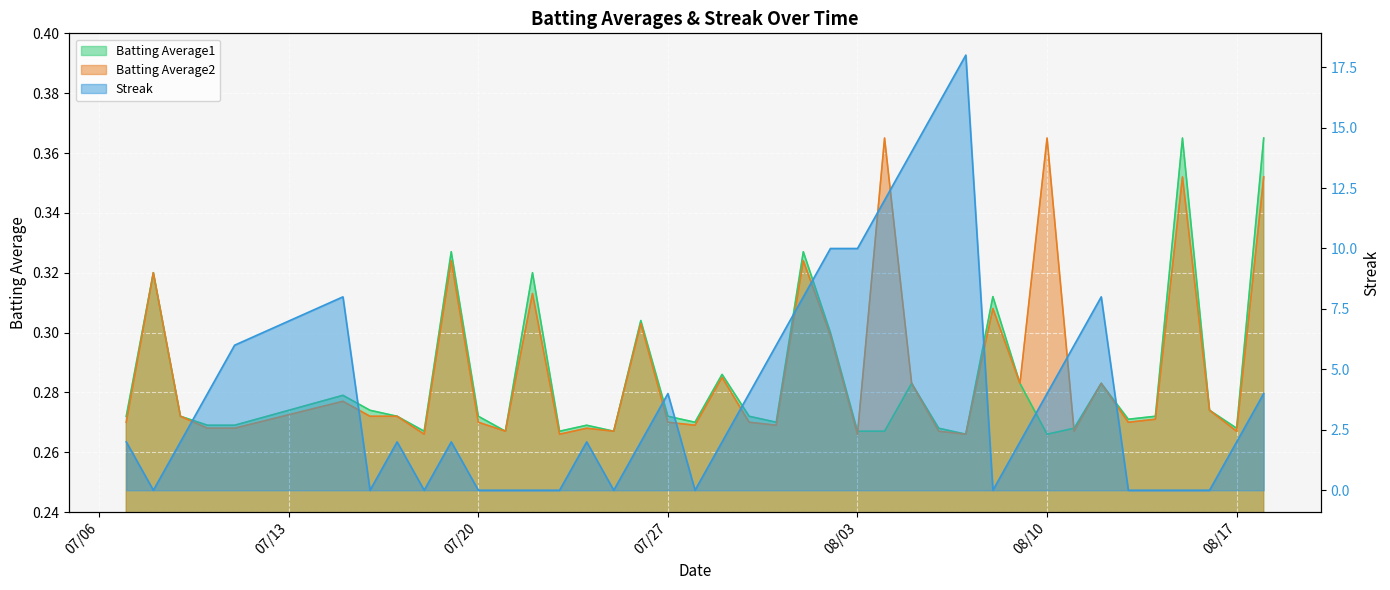

What is the average value of the Streak series?

4.0